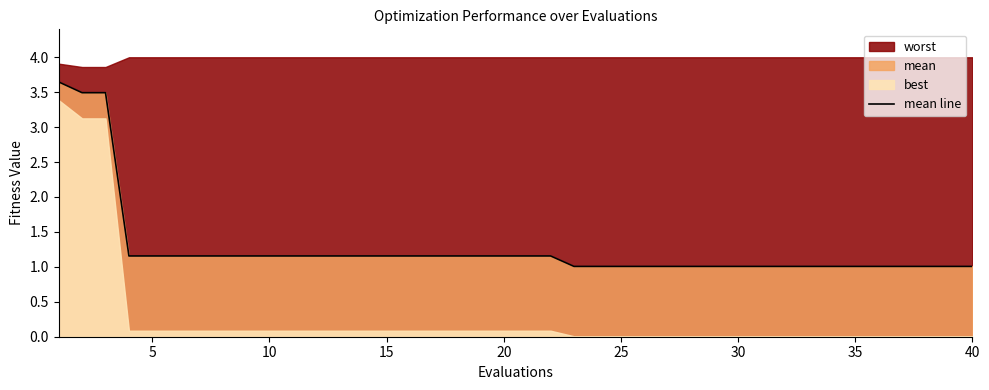

What is the smallest value displayed?

1.0